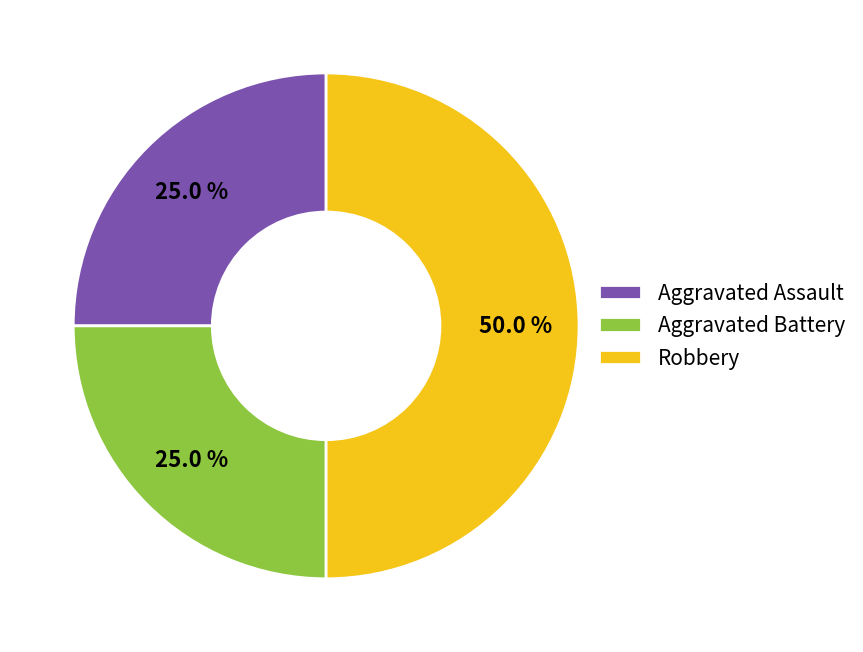

To the nearest percent, what is the difference between the largest and smallest slice percentages?

25%